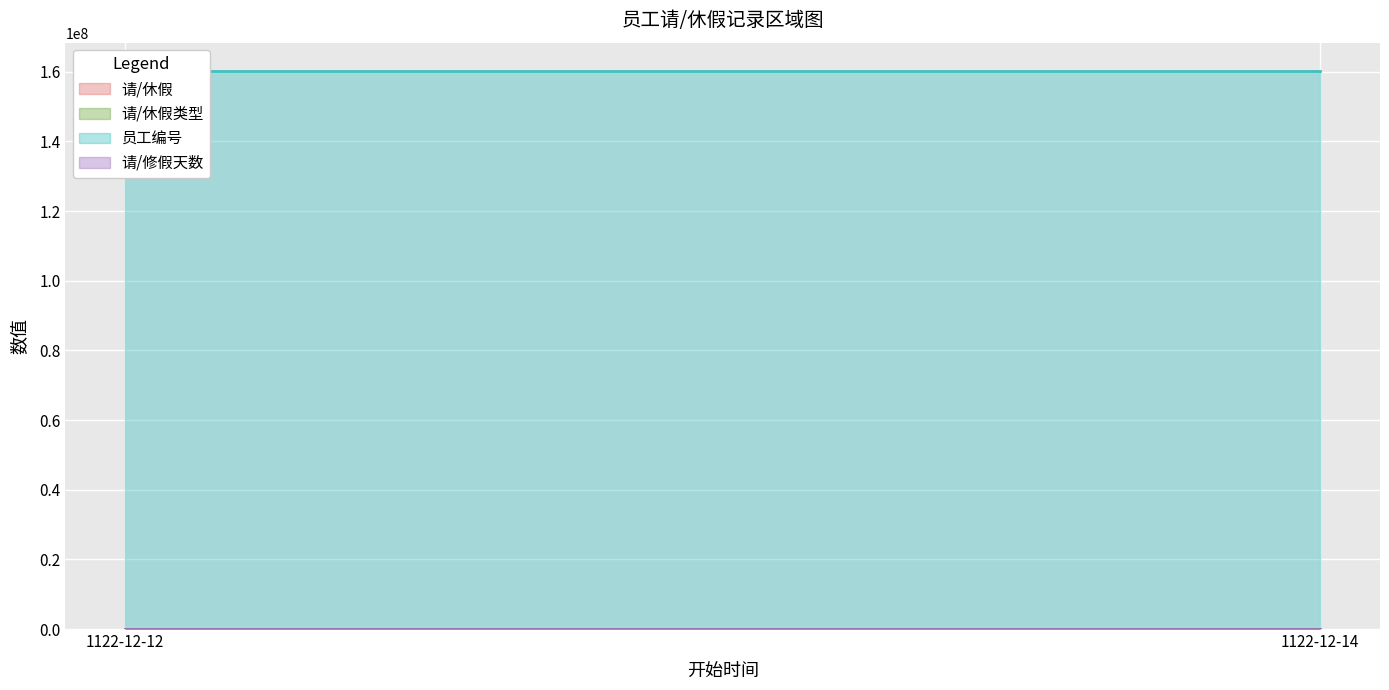

At which category is the sum across all series the highest?

1122-12-12